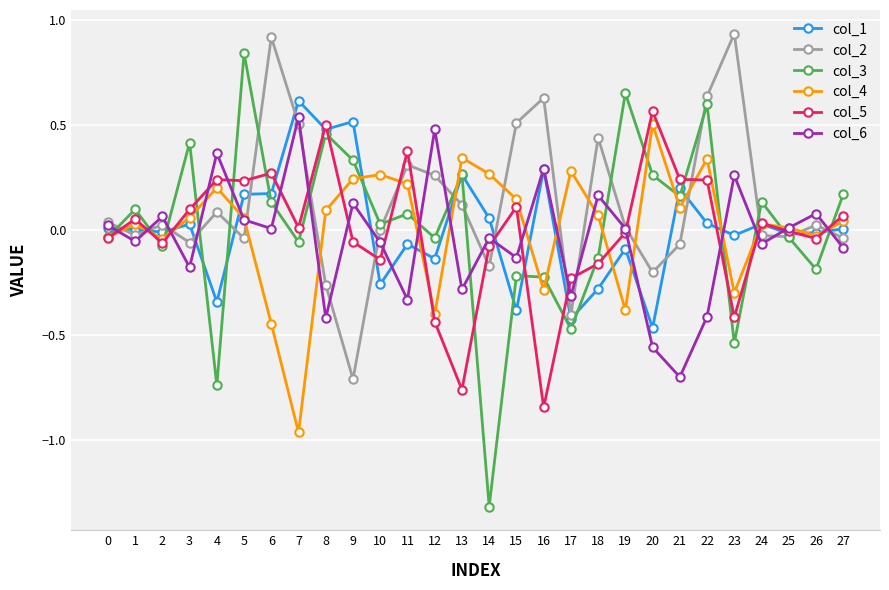

After their last crossing, which series has the higher values: col_2 or col_1?

col_1